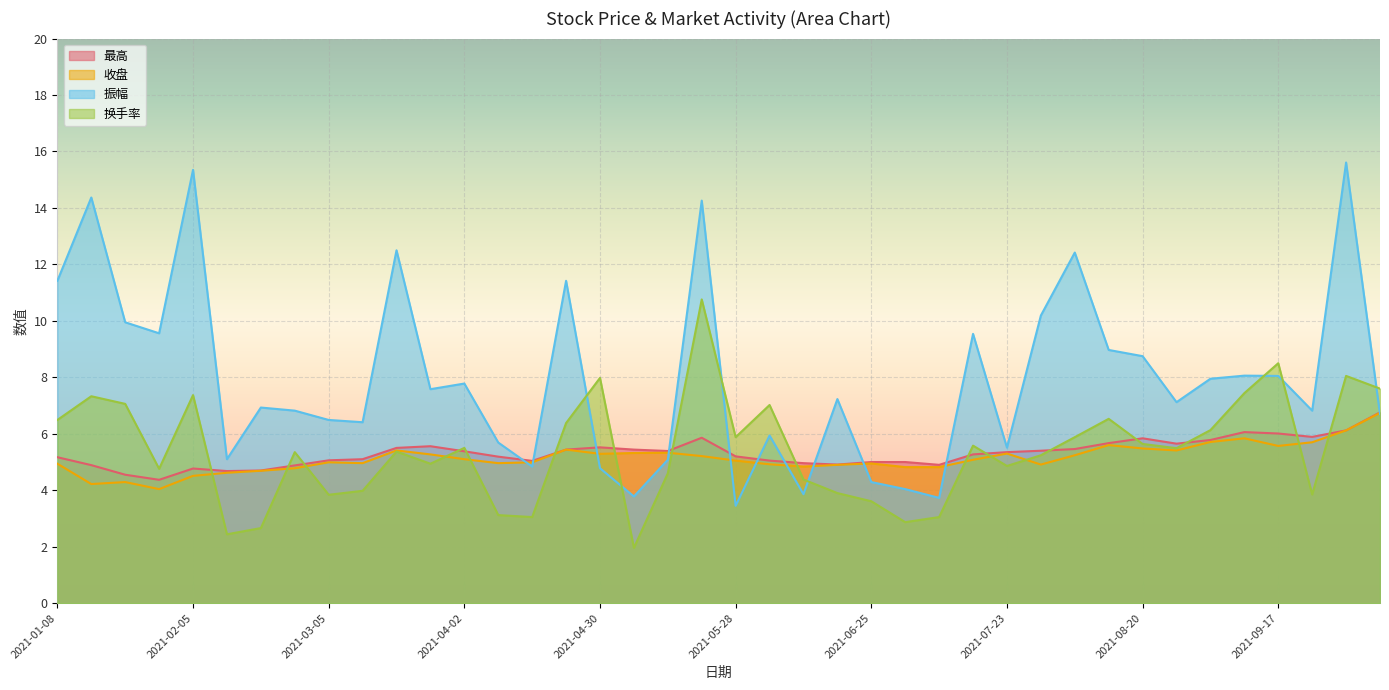

The 振幅 series shows 5.7 at 2021-04-09. True or false?

True